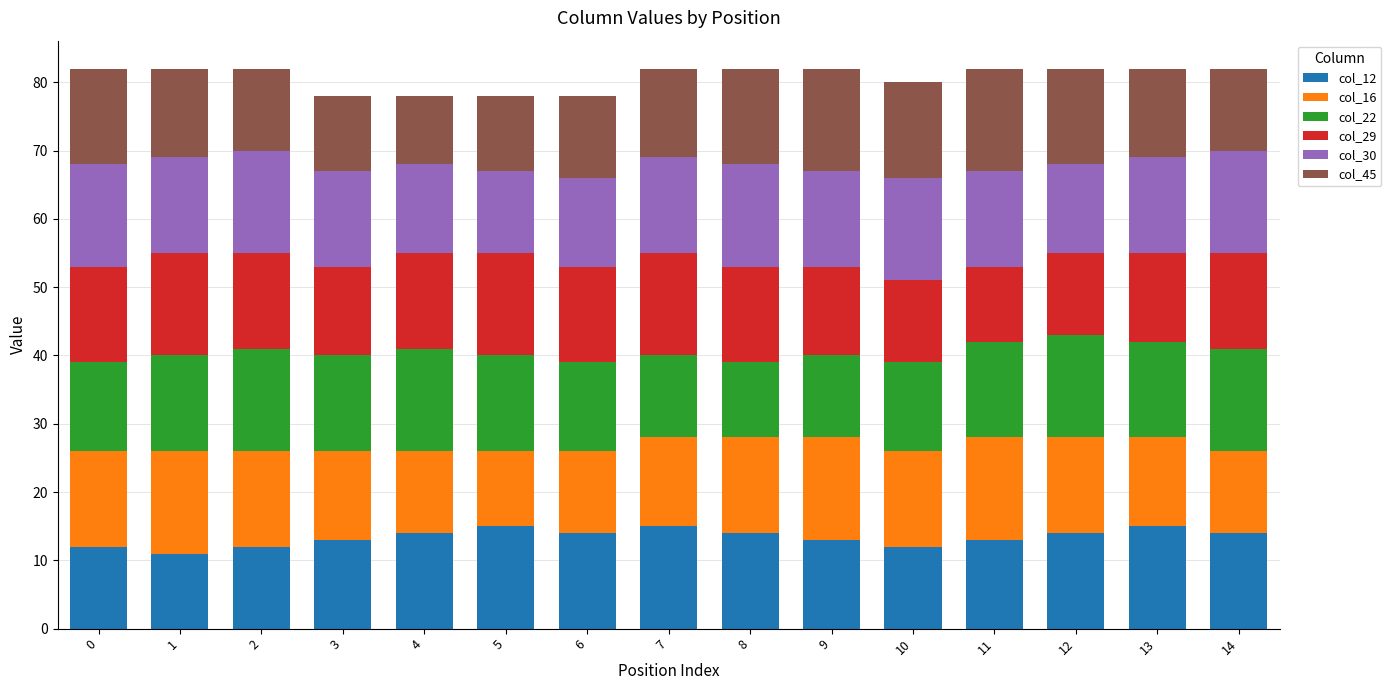

How many data points in col_12 are less than 14?

7